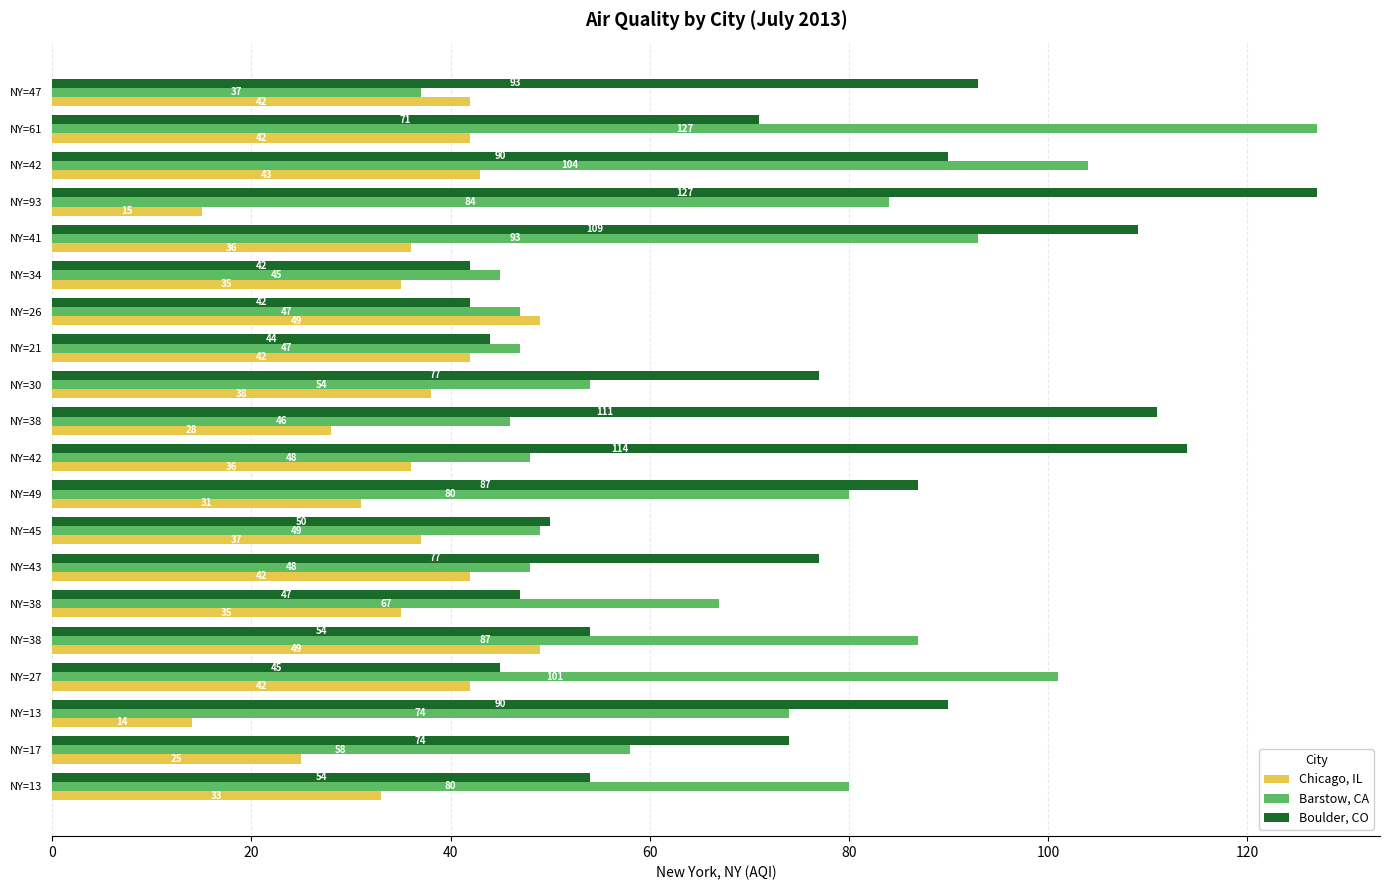

At which category is the sum across all series the highest?

NY=61